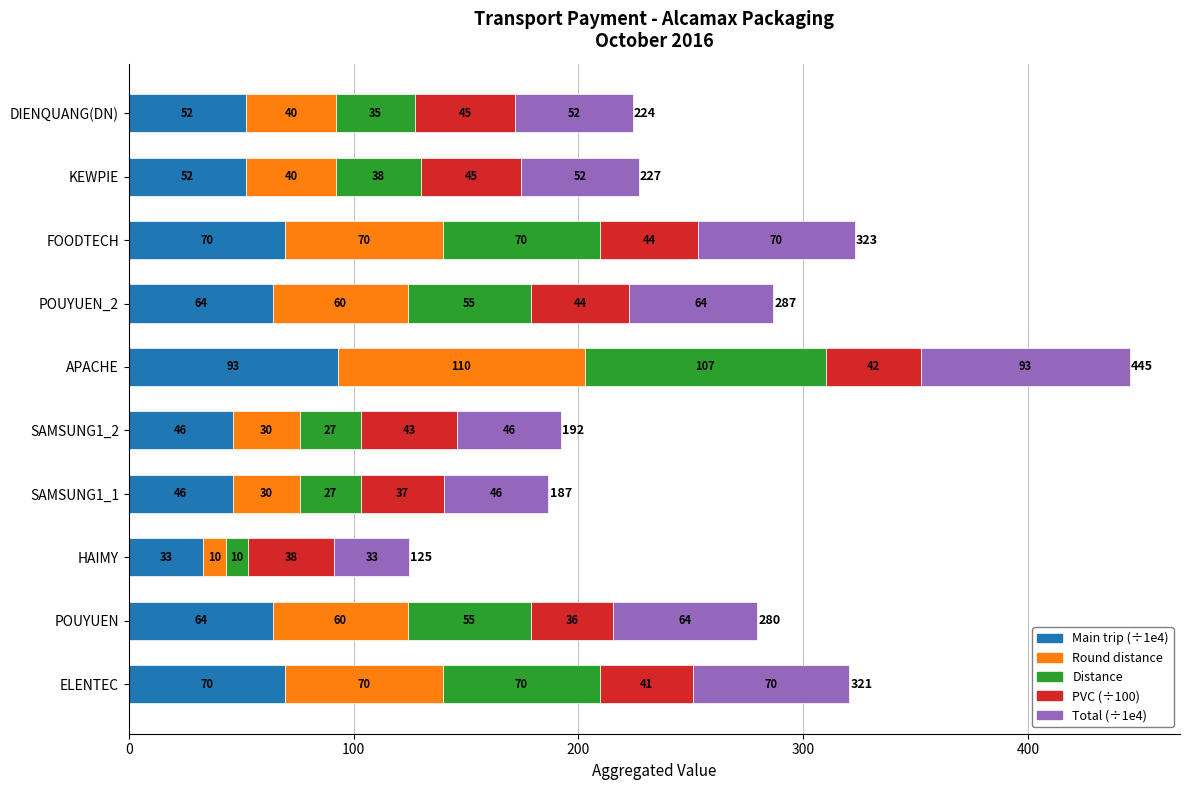

How many data points in Main trip (÷1e4) are less than 64?

5